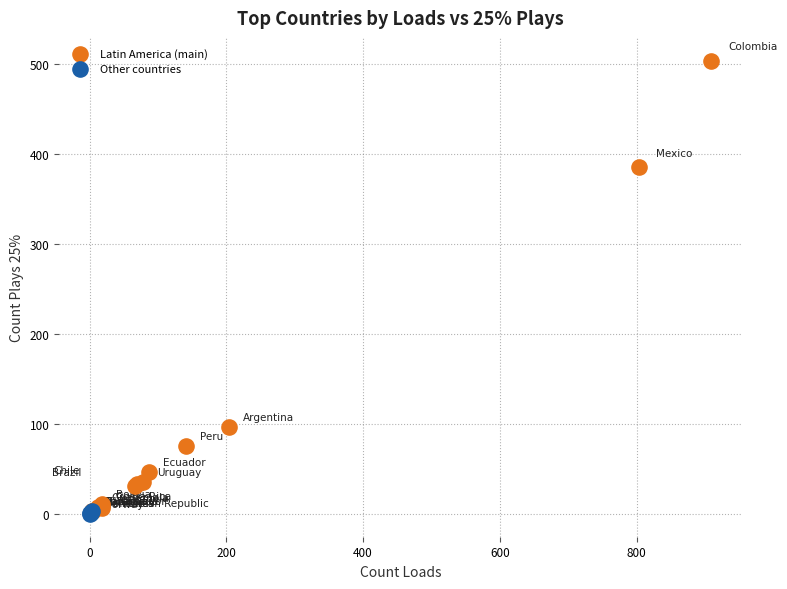

Which series has the widest spread of Y values?

Latin America (main)